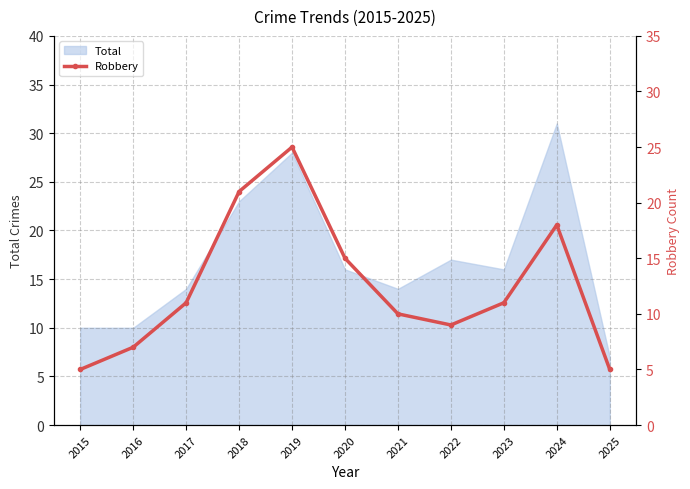

Approximately how many times larger is the value at 2018 compared to 2020?

1.4